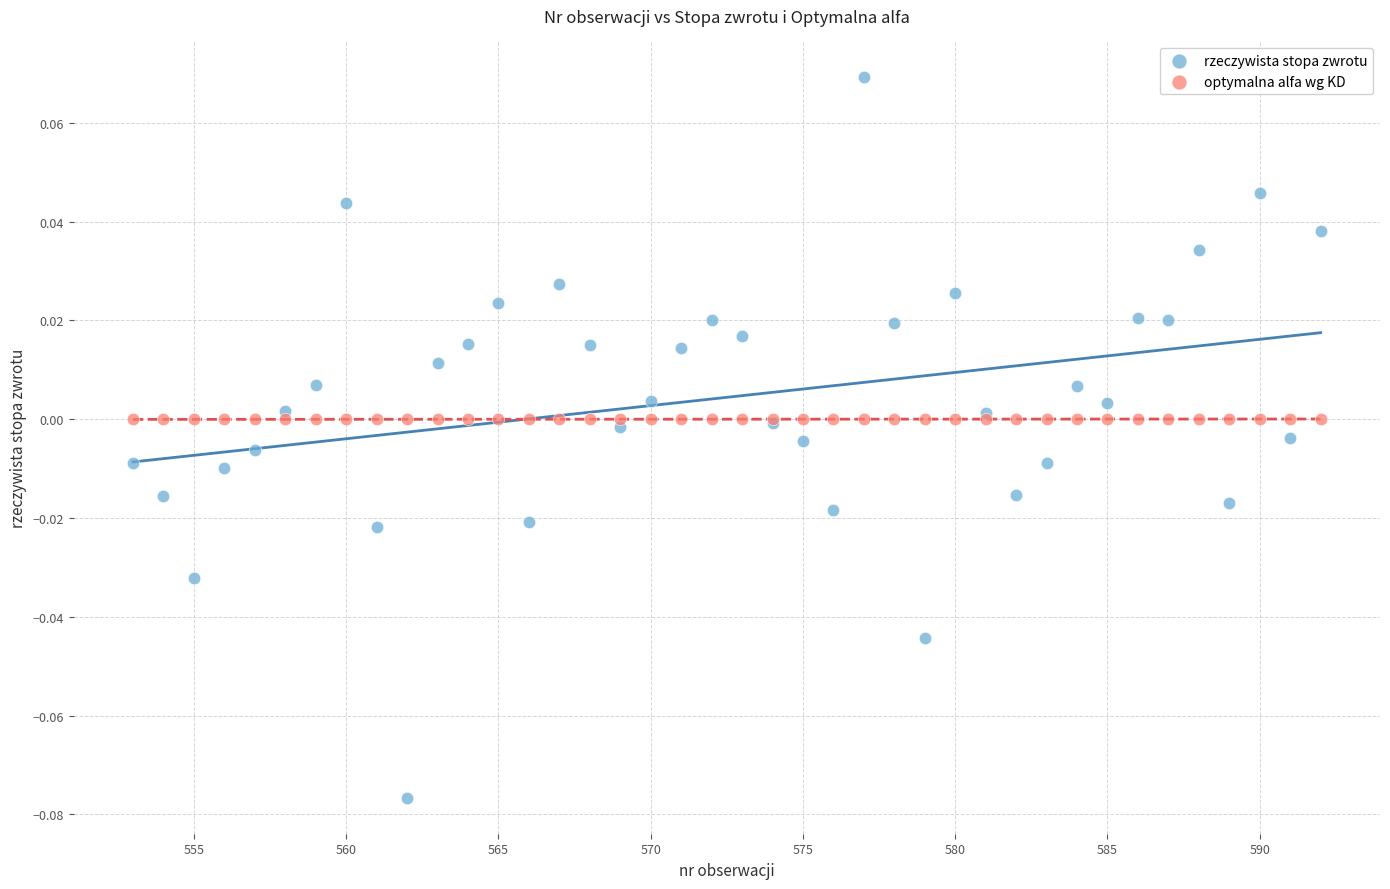

What are all the series names shown in the legend?

rzeczywista stopa zwrotu, optymalna alfa wg KD